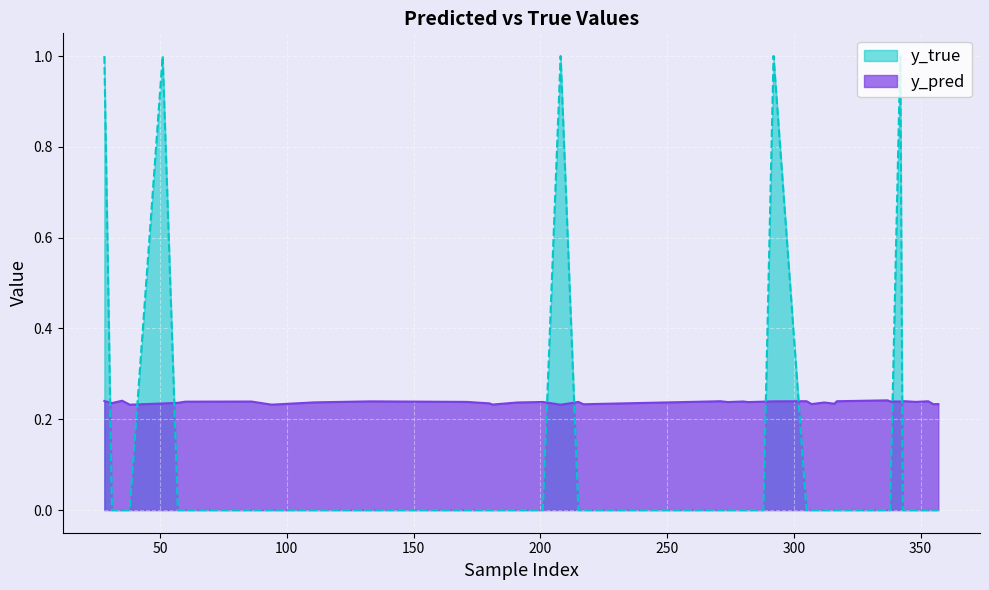

Between 38 and 312, which series saw the biggest shift?

y_pred